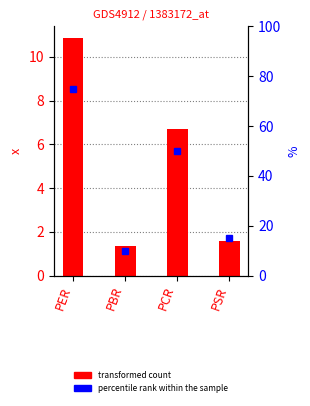

Rank the categories by value from highest to lowest.

PER, PCR, PSR, PBR